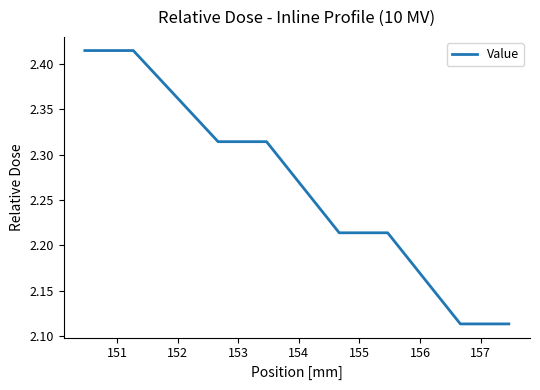

What is the value of the 12th point from the left?

2.3